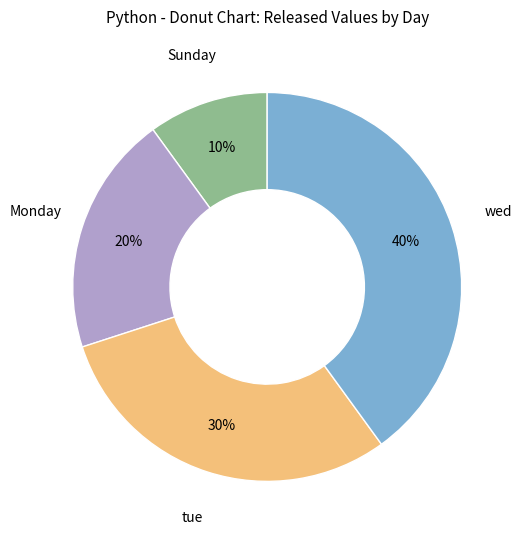

How many segments does this pie chart have?

4